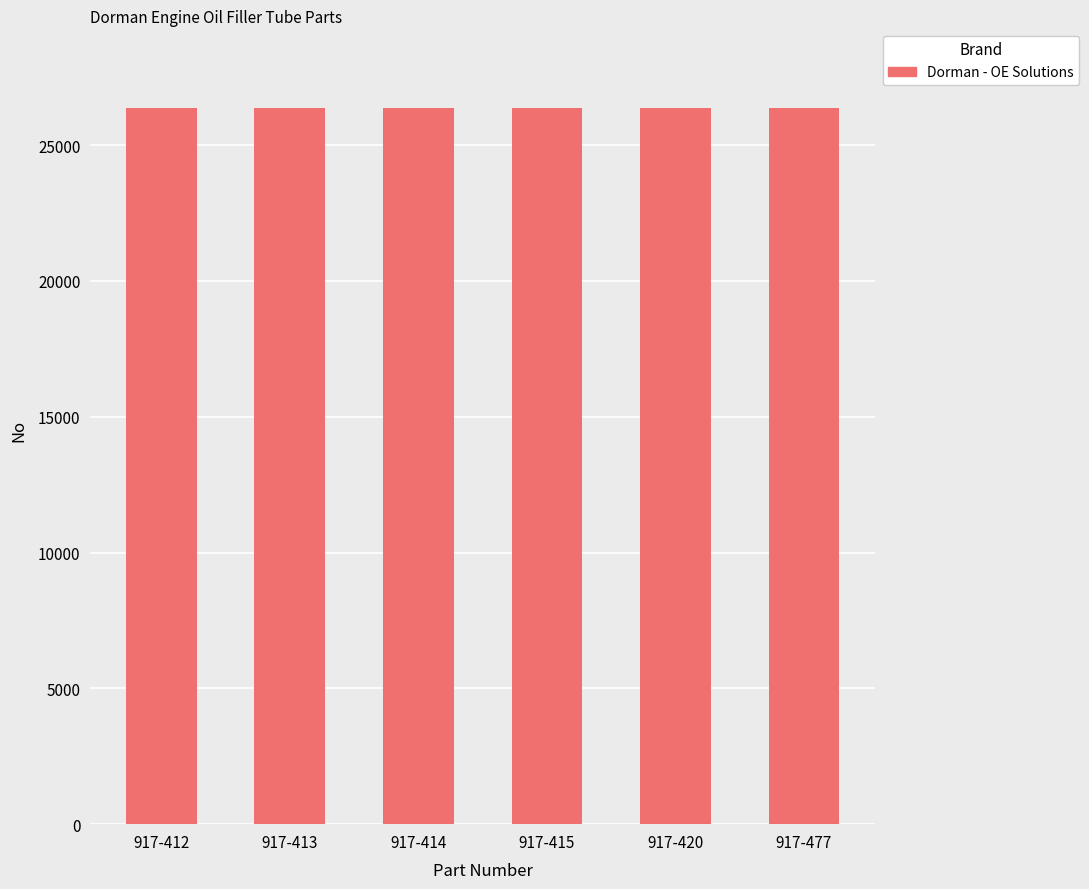

What is the approximate value at 917-420?

26385